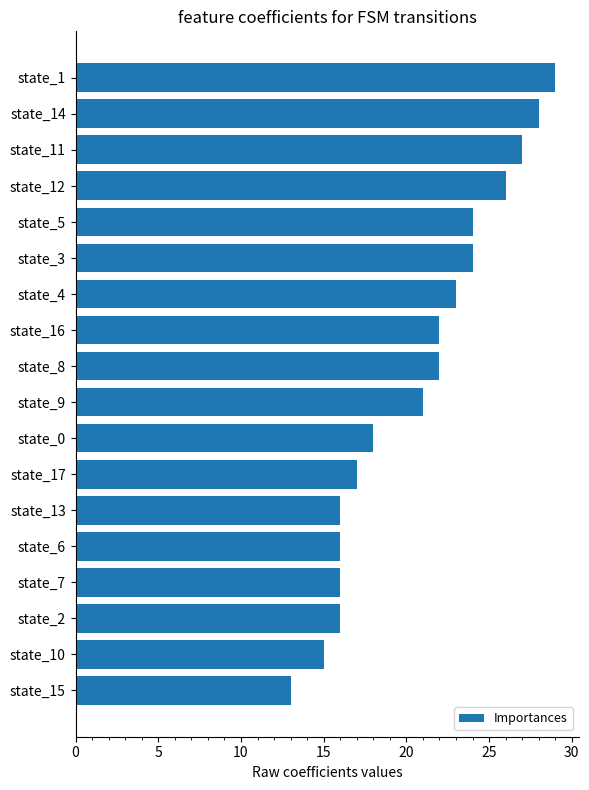

Is it true that the value at state_6 is 16?

True